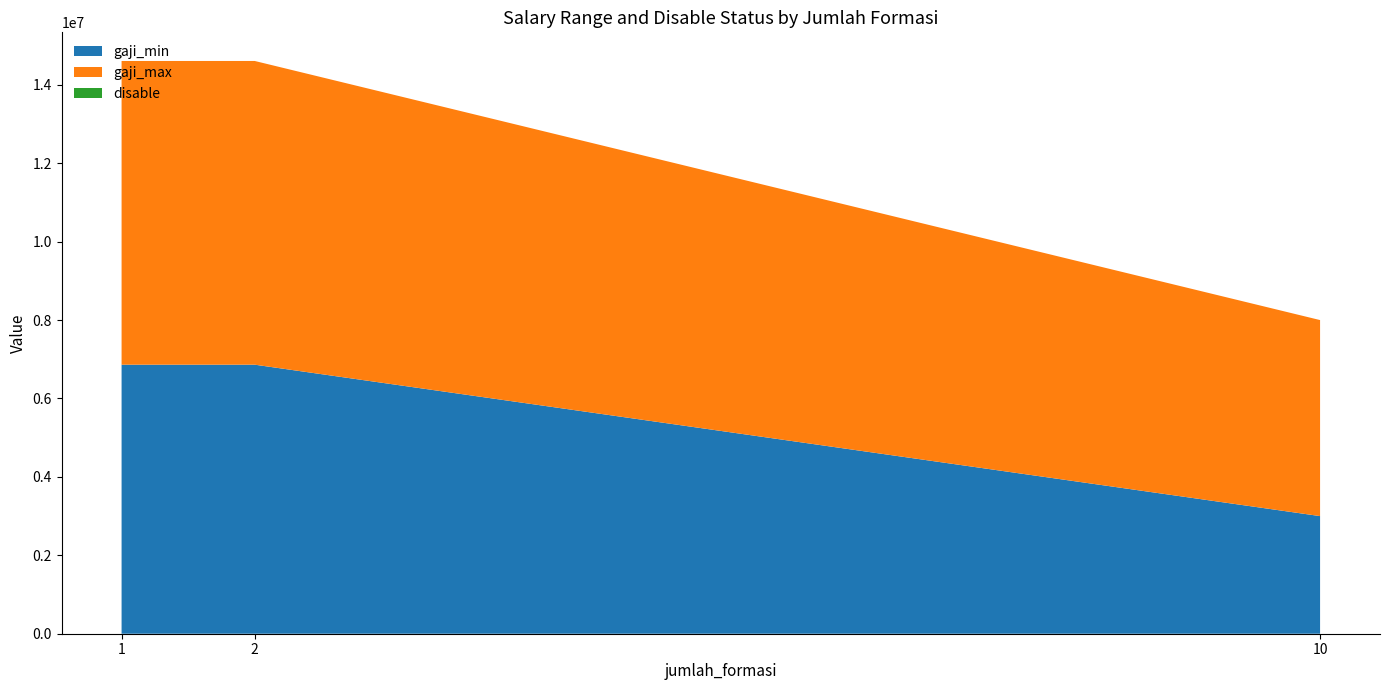

What is the minimum value for gaji_min?

3000000